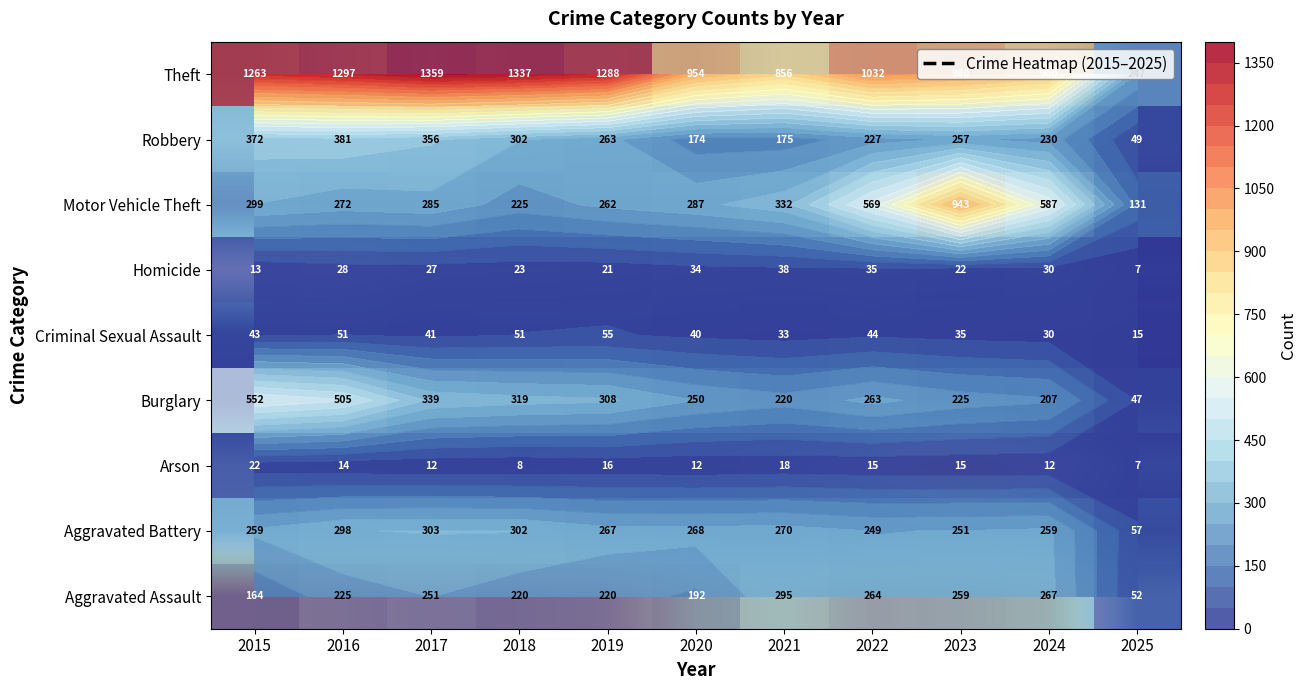

What is the difference between the second highest and minimum values in the Criminal Sexual Assault series?

36